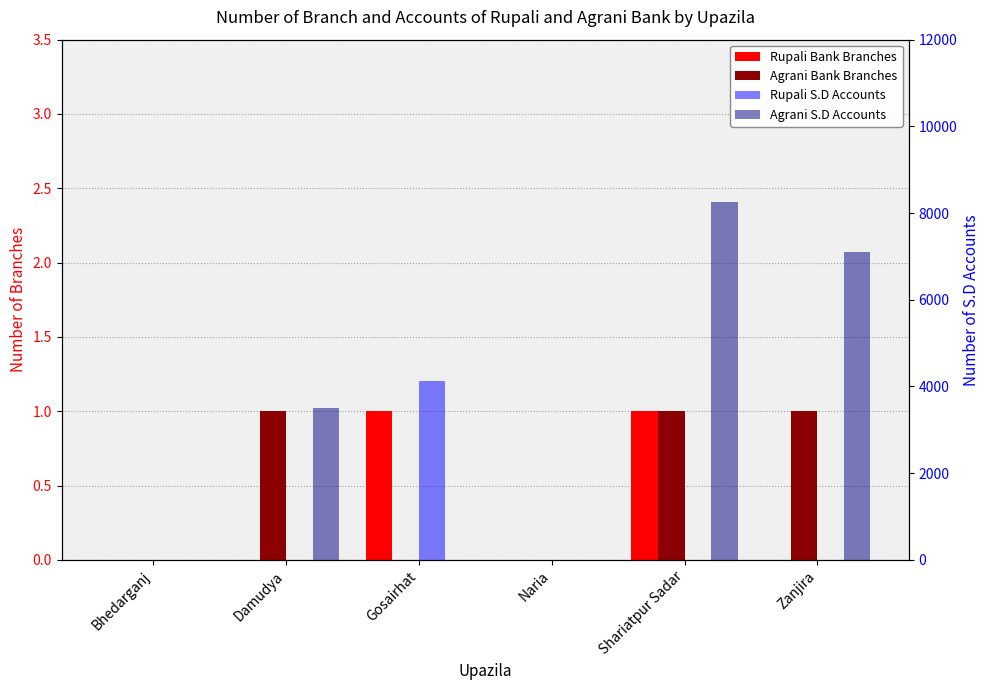

Which category has the highest value across all series?

Shariatpur Sadar